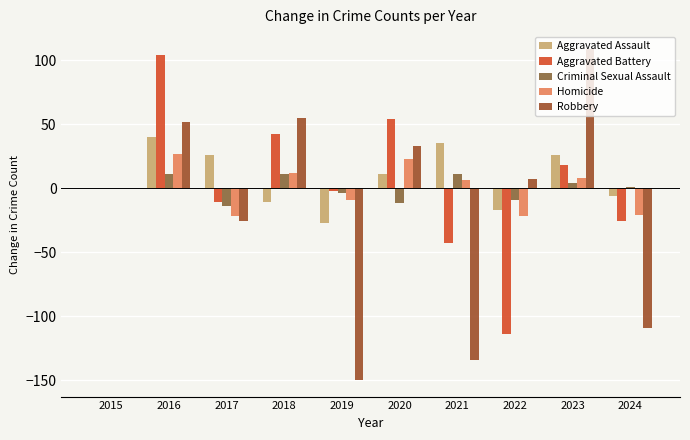

Rank the series by their maximum value, from highest to lowest.

Robbery, Aggravated Battery, Aggravated Assault, Homicide, Criminal Sexual Assault